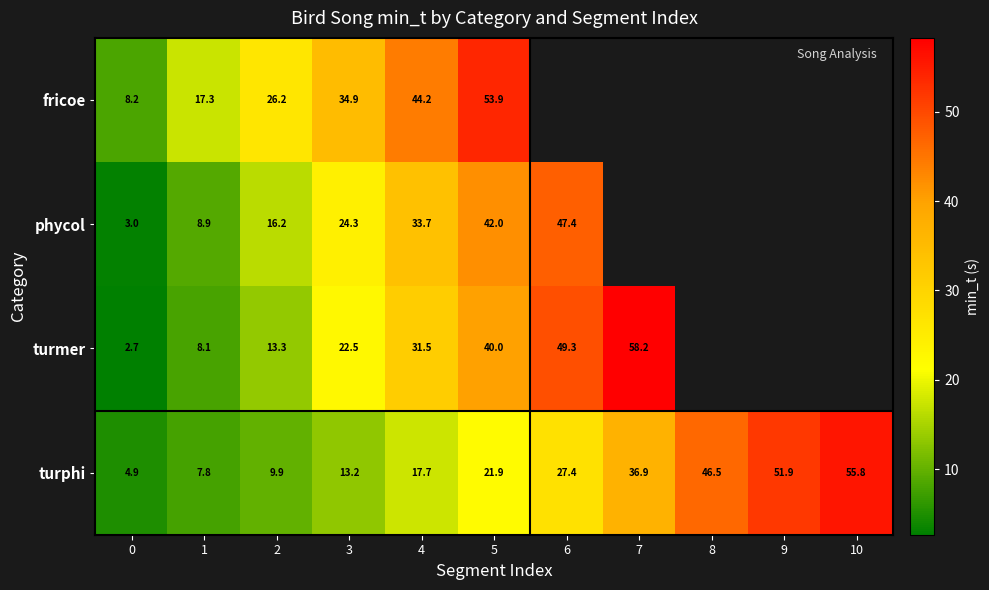

What is the smallest value displayed?

2.7